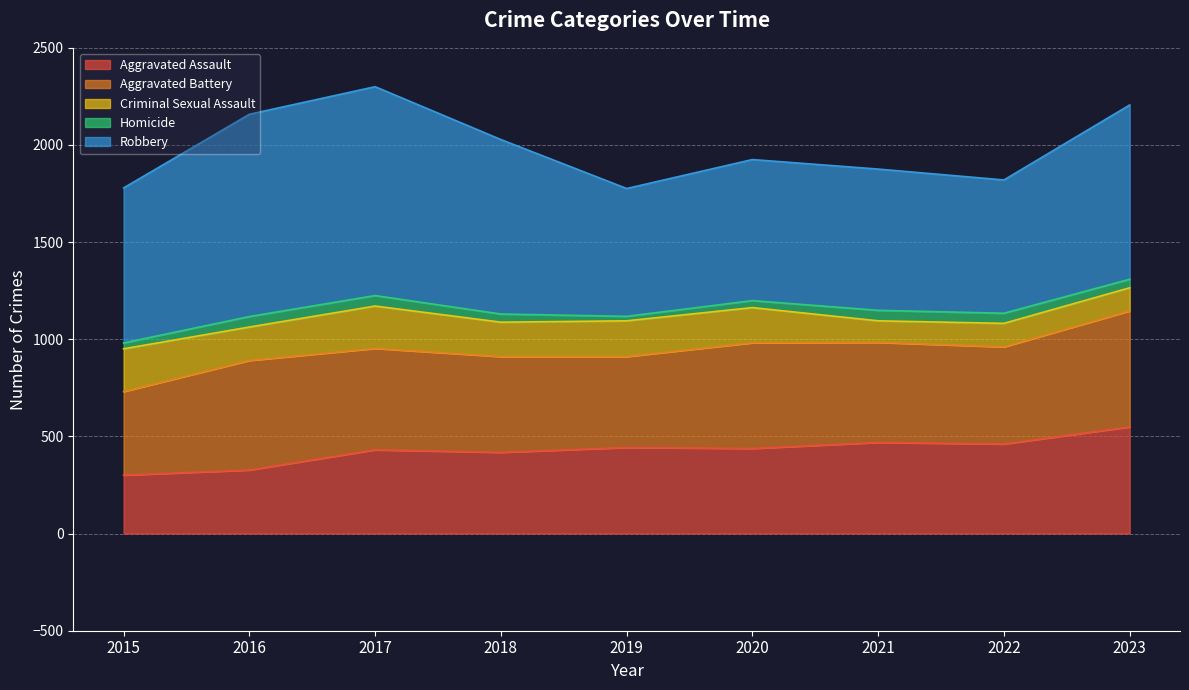

What is the lowest value of the Robbery series?

658